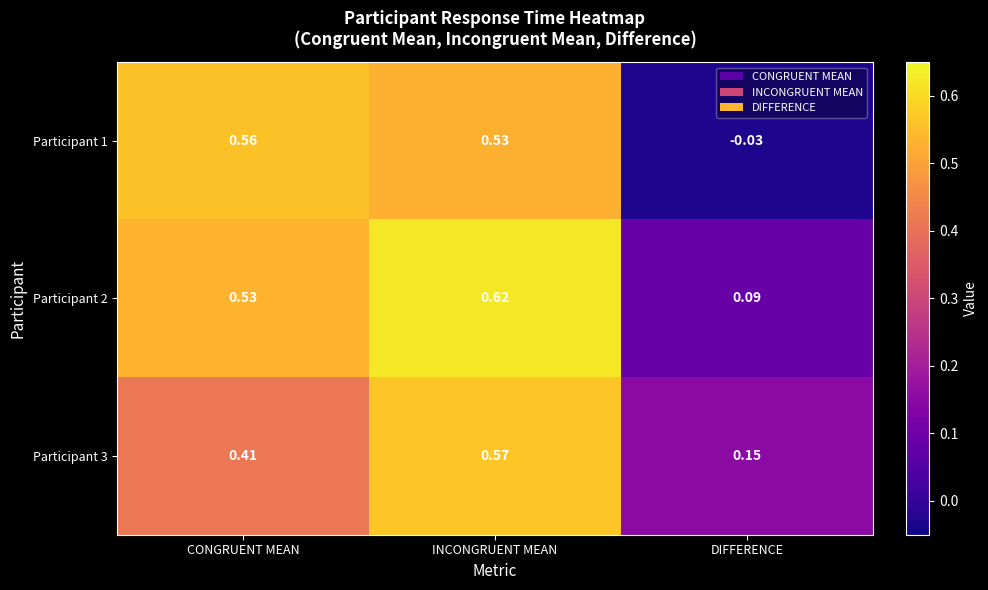

Which label corresponds to the smallest value in the chart?

DIFFERENCE